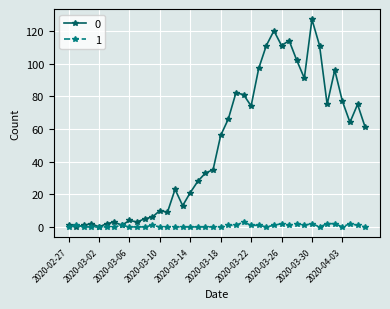

Rank the series by their maximum value, from highest to lowest.

0, 1